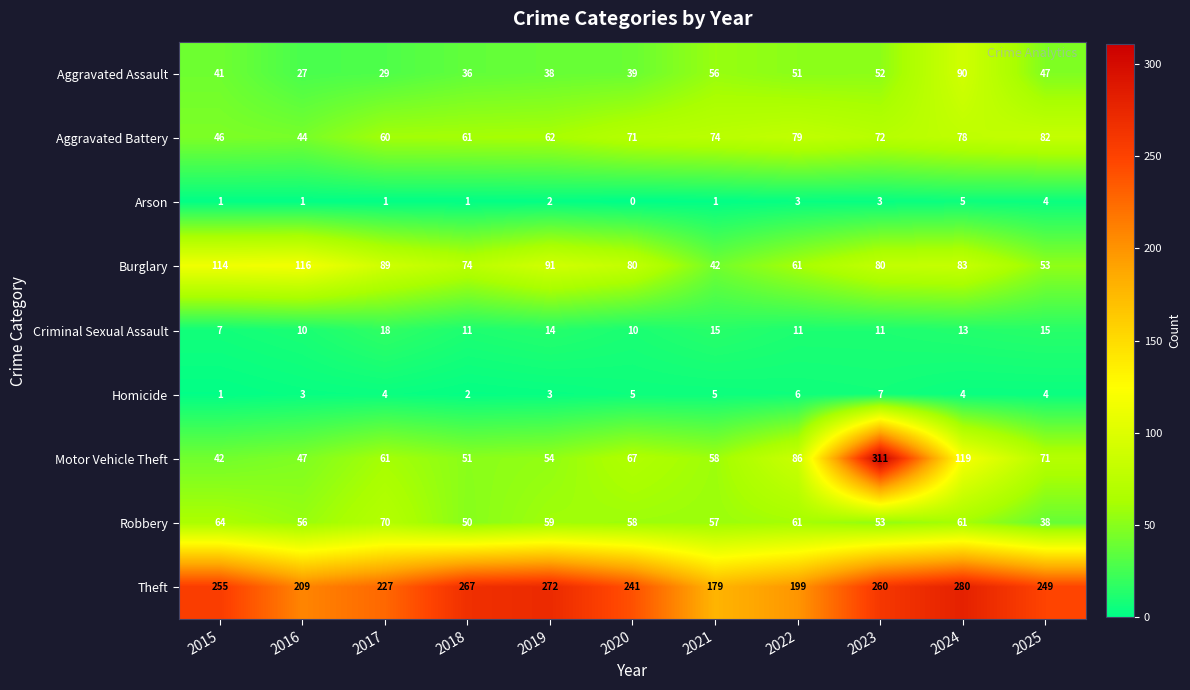

Read the Motor Vehicle Theft value at 2023.

311